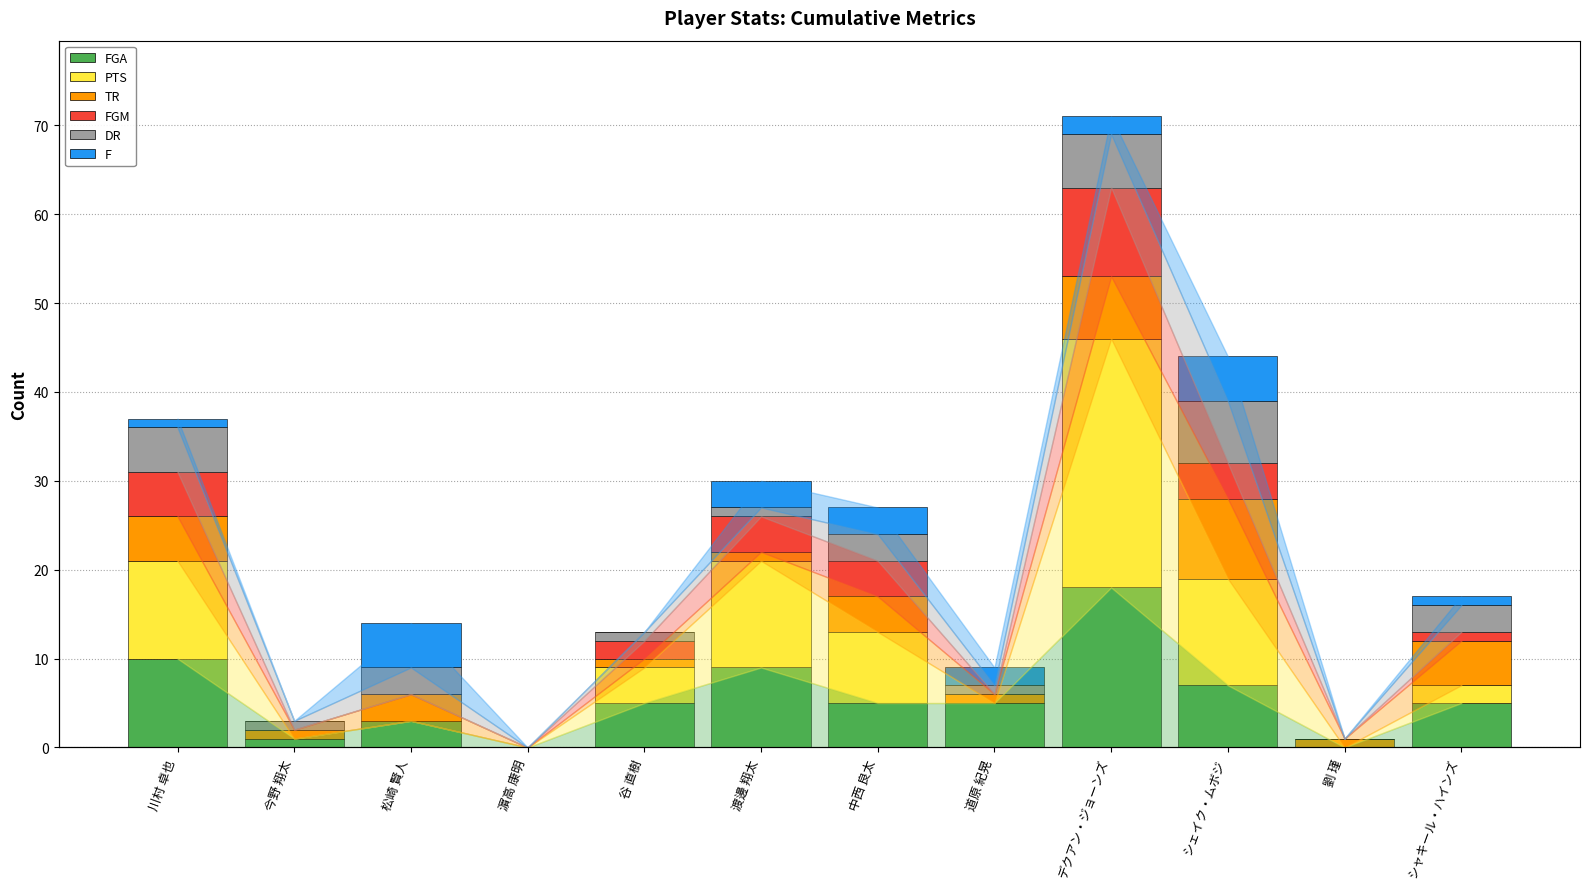

At which category is the sum across all series the highest?

デクアン・ジョーンズ